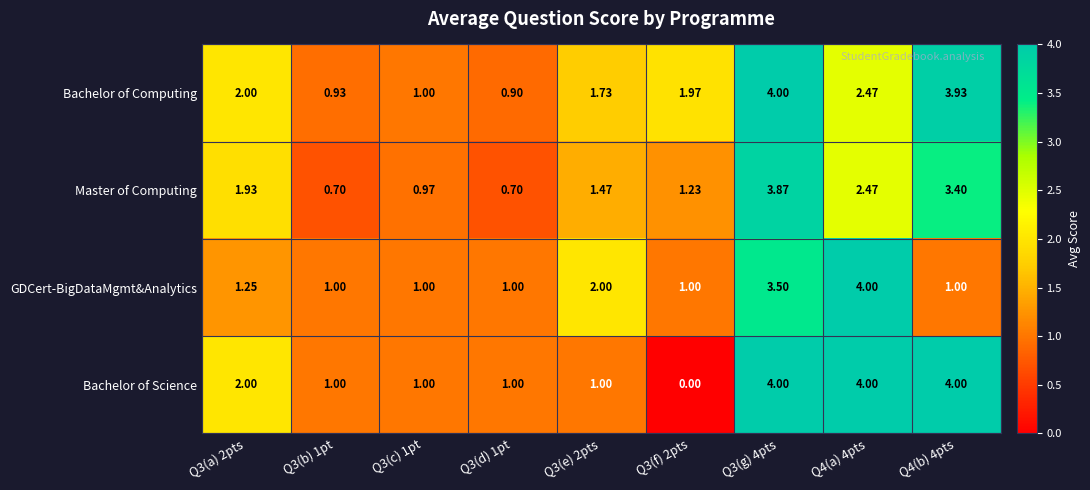

Is the value of Bachelor of Science at Q4(a) 4pts greater than the value of GDCert-BigDataMgmt&Analytics at Q4(b) 4pts?

Yes